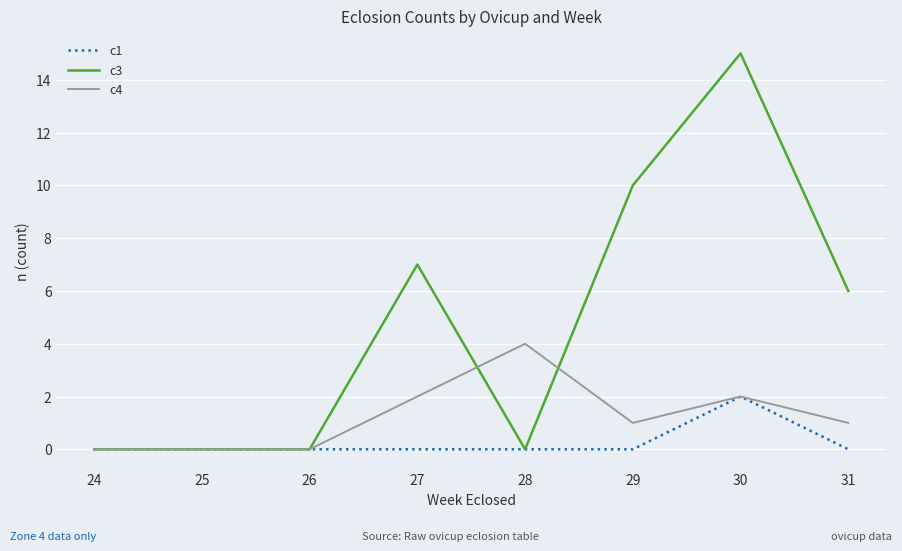

True or false: c1 has a value of 0 at 29.

True